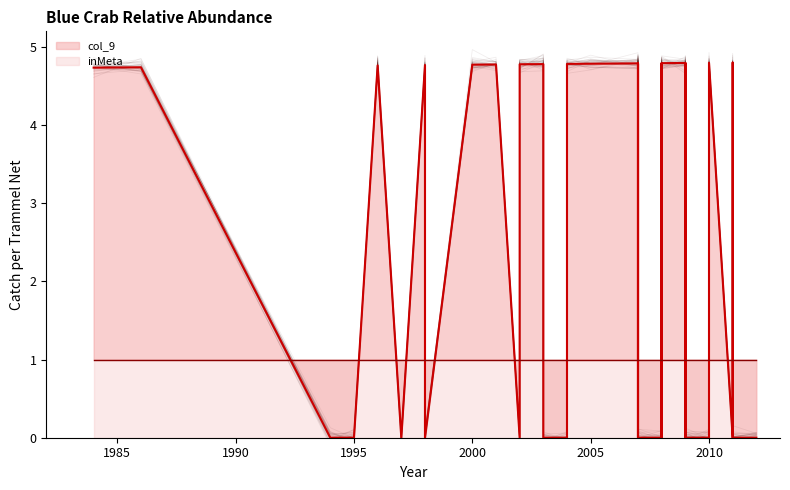

What is the average value of the inMeta series?

1.0